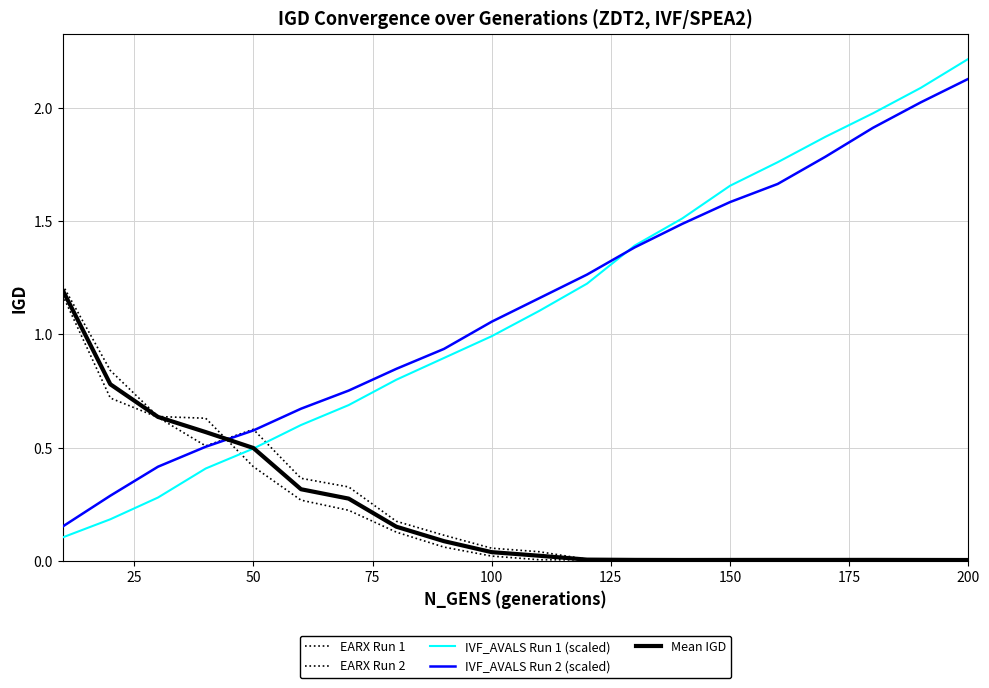

How many lines are shown in the chart?

5